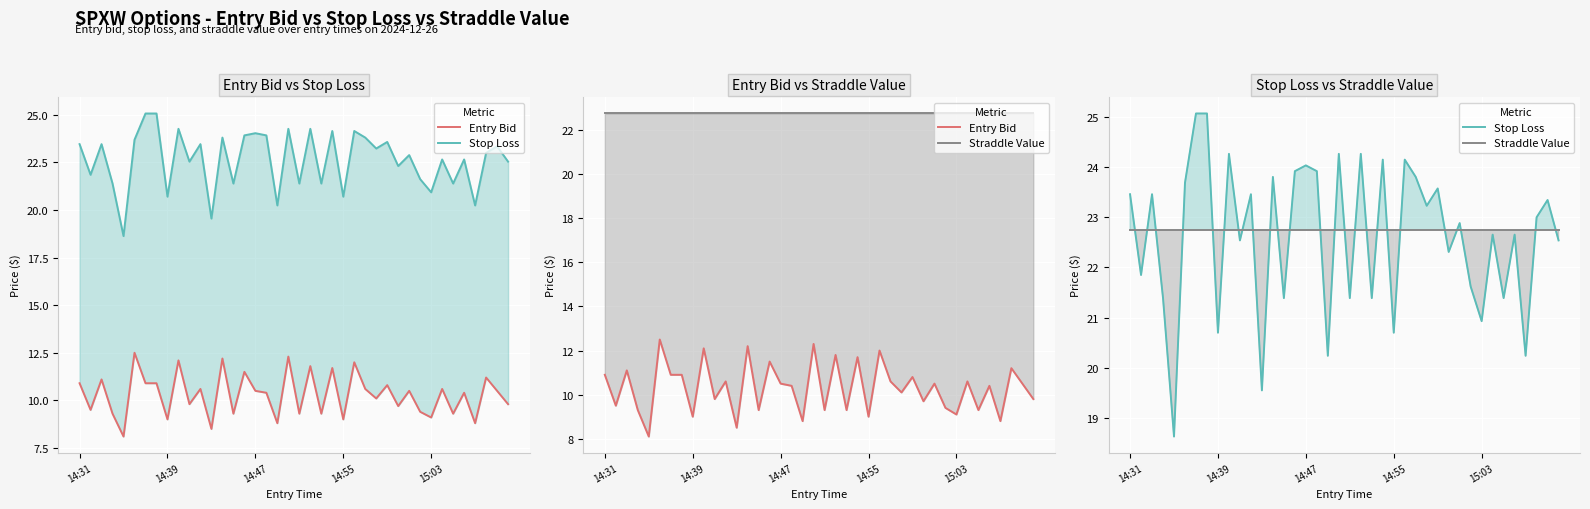

Is this an area chart (filled region under the line)?

No